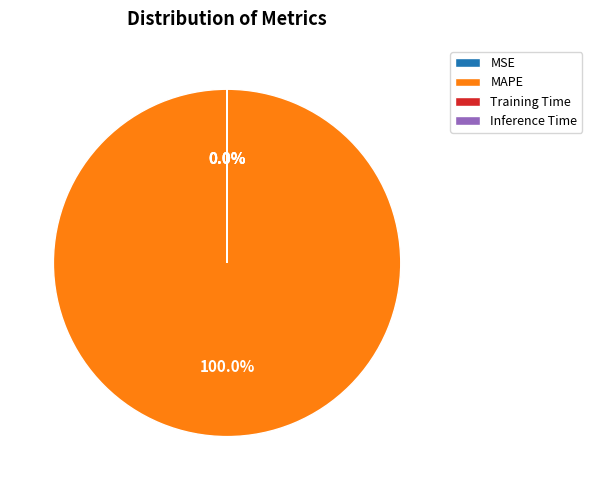

To the nearest percent, what is the average slice percentage?

25%